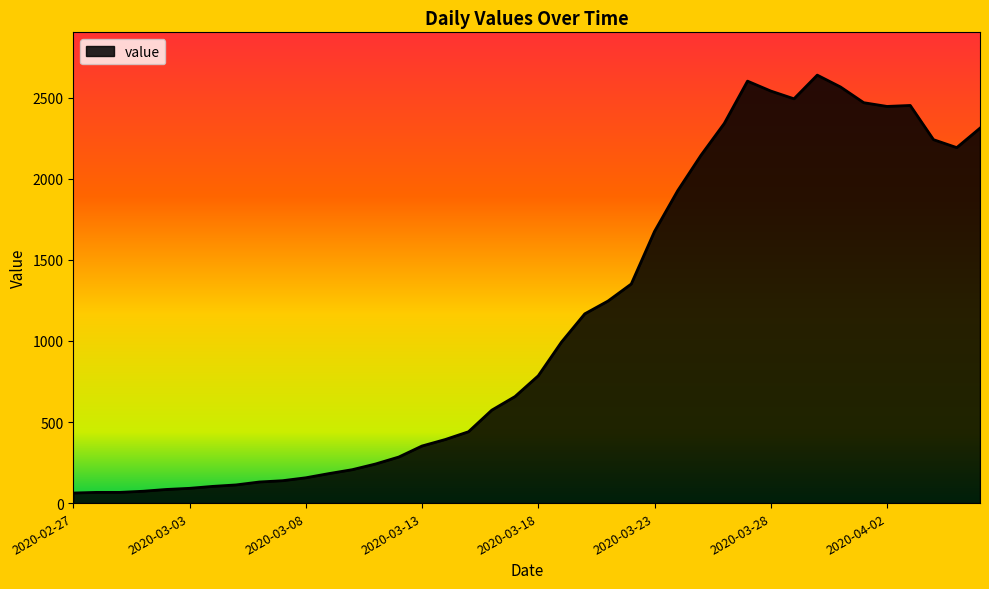

What is the greatest value displayed?

2639